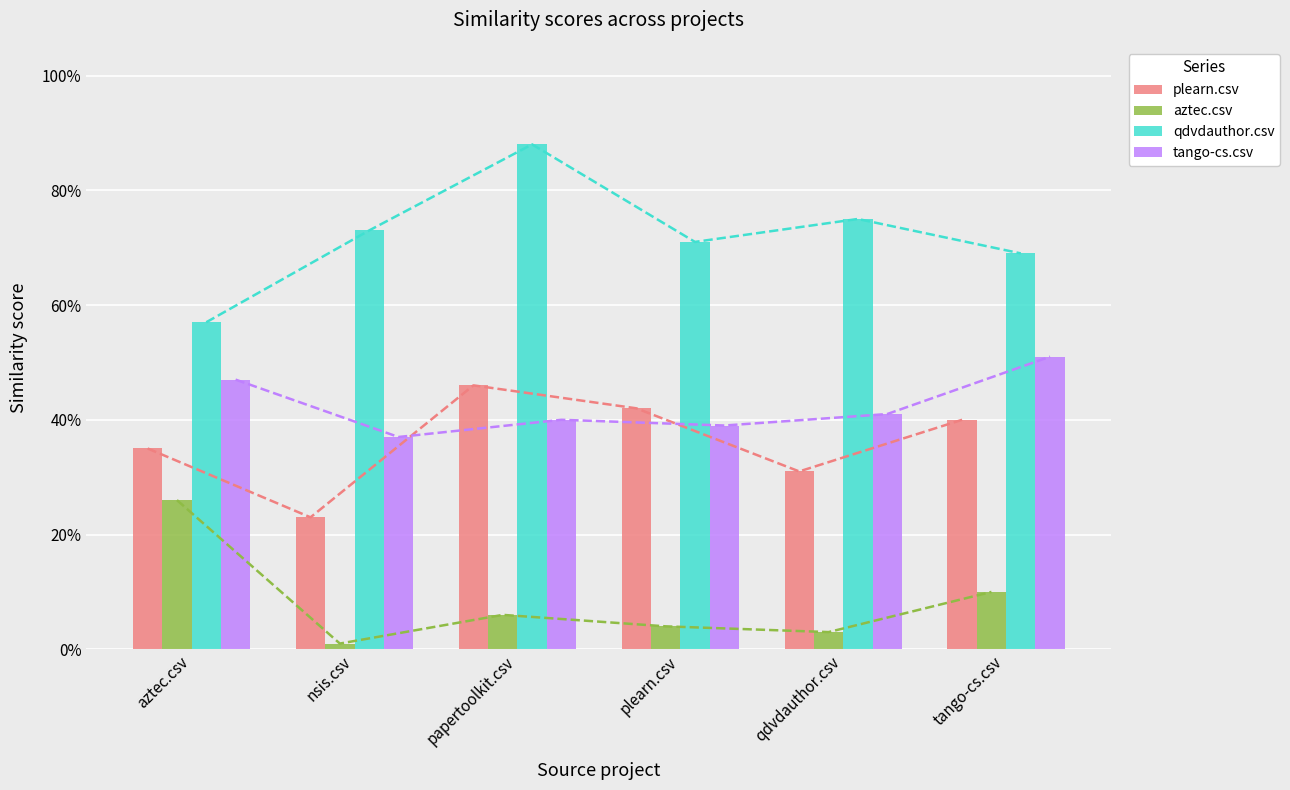

What is the approximate value of qdvdauthor.csv at nsis.csv?

0.7